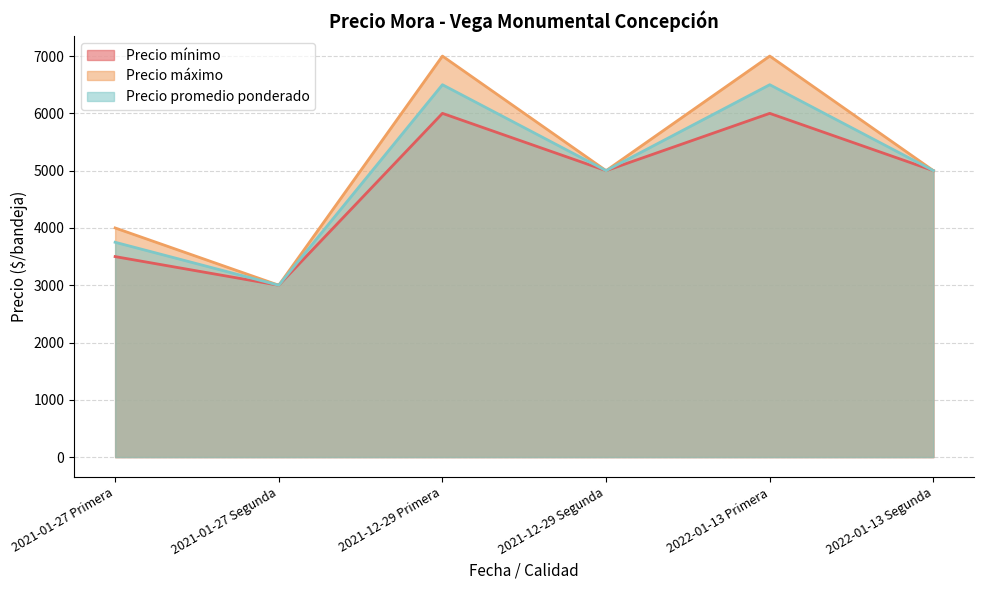

What position from the left is 2021-01-27 Primera?

1